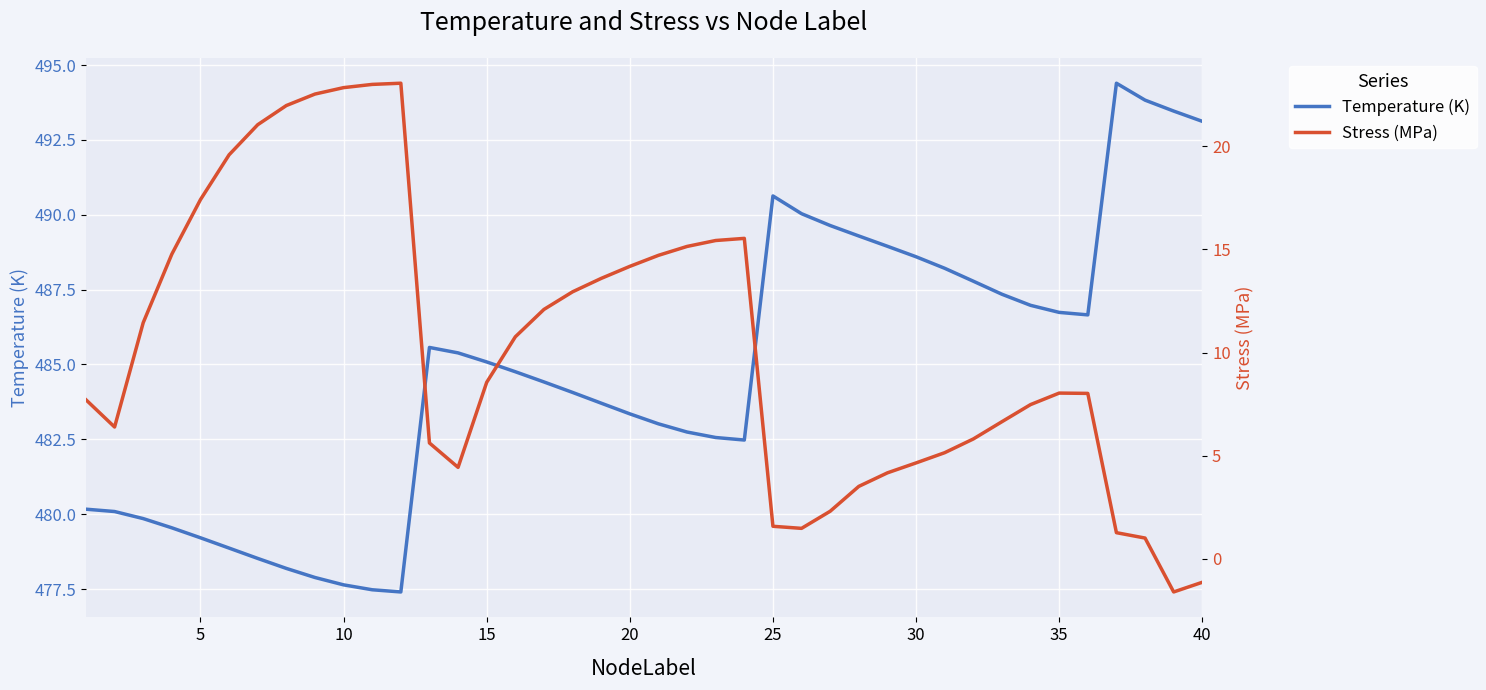

Which series has the largest range (max minus min)?

Stress (MPa)